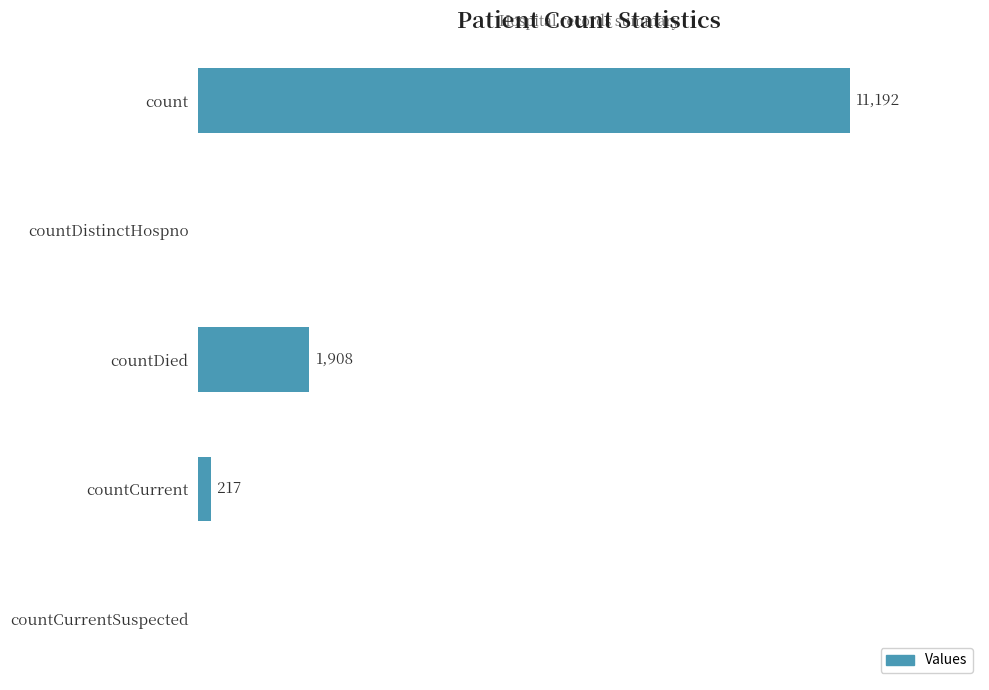

Which category has the highest value across all series?

count